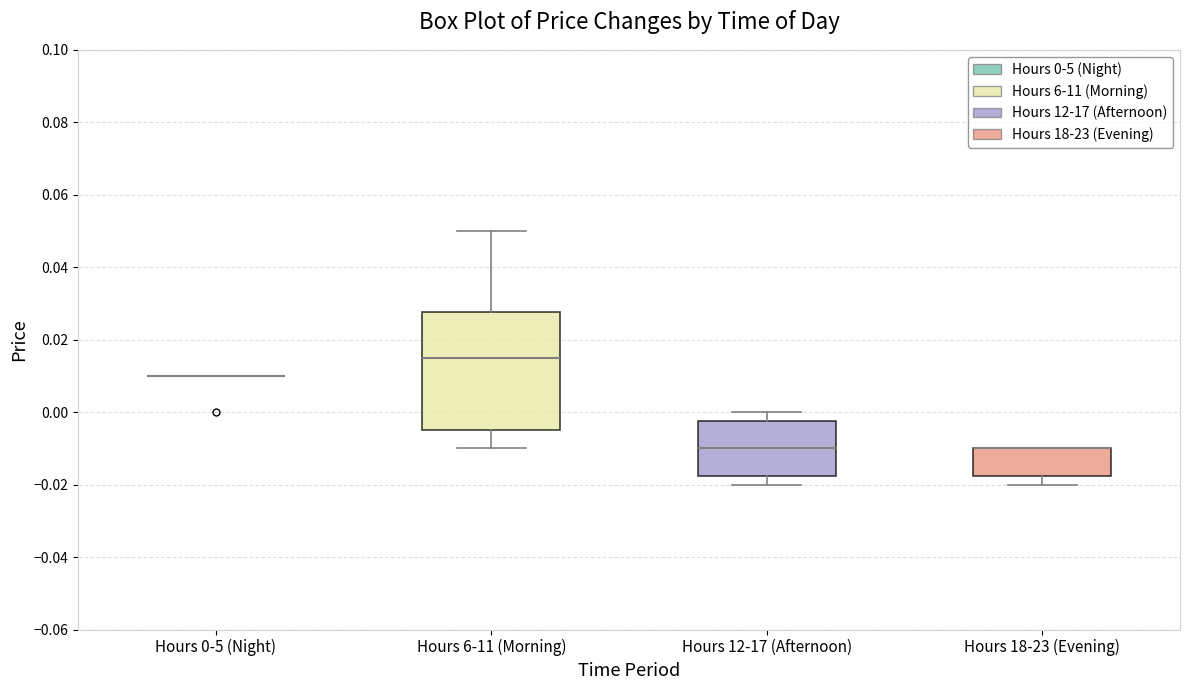

Which box is the tallest, from its lower edge to its upper edge?

Hours 6-11 (Morning)